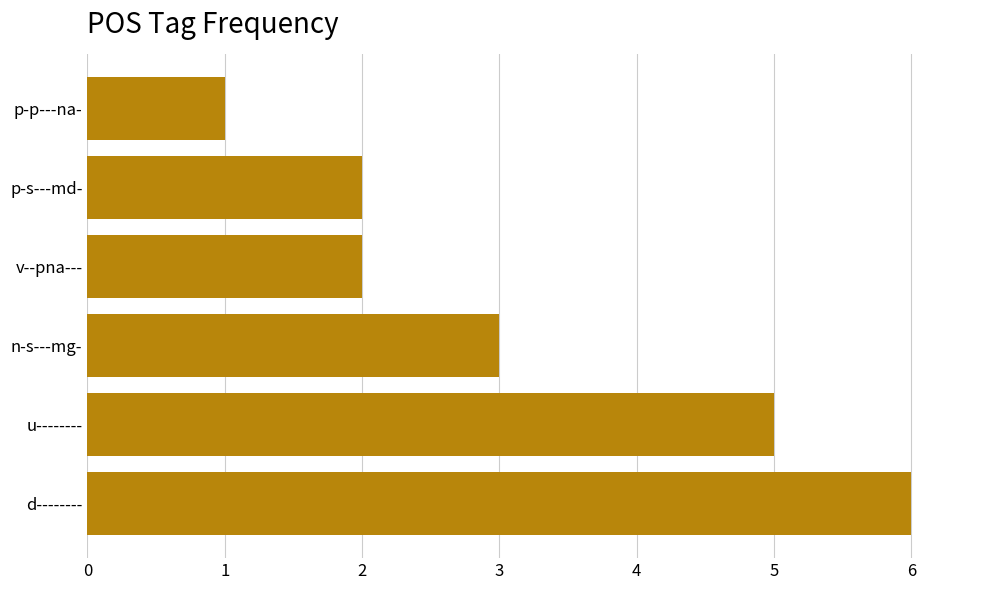

The chart shows a value of 0 at p-p---na-. True or false?

False